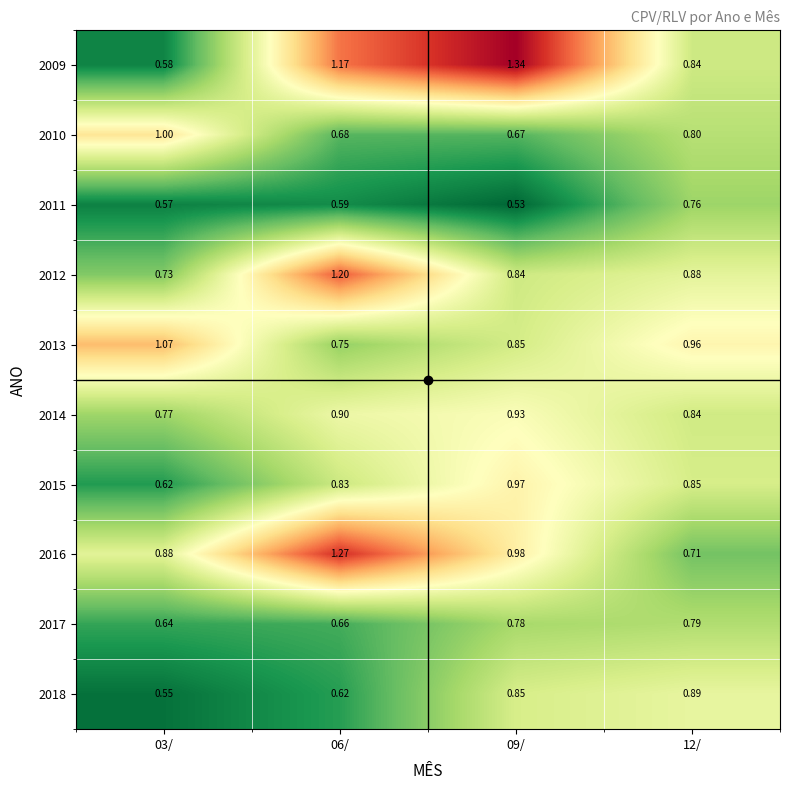

Is the value of 2018 at 03/ greater than the value of 2013 at 03/?

No